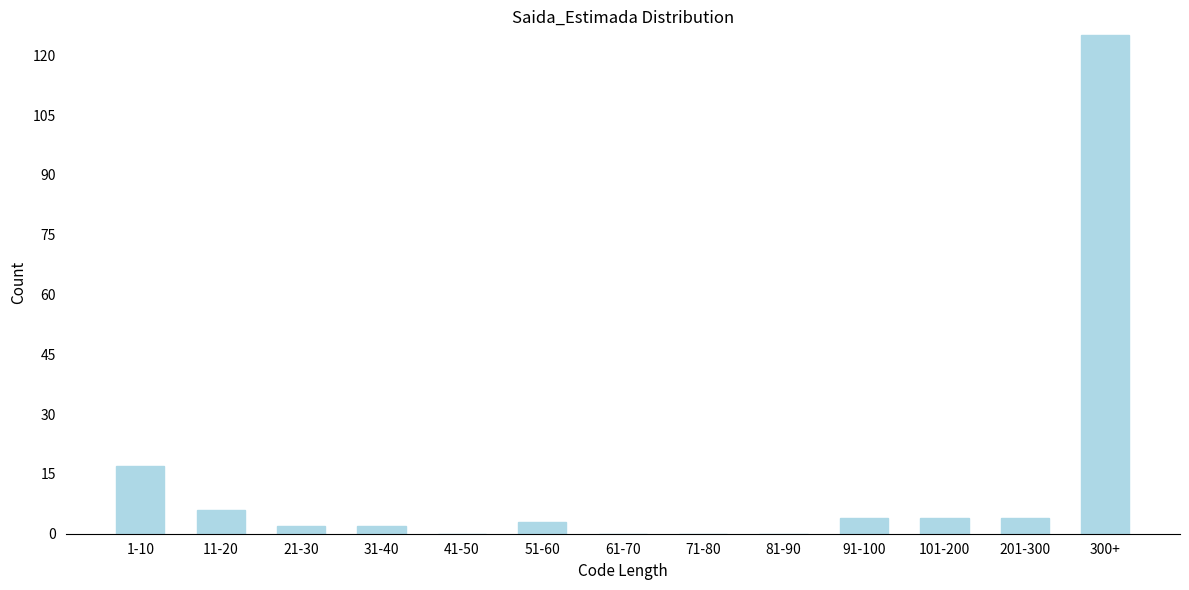

Reading left to right, transcribe all the data shown in this chart.

1-10=17	11-20=6	21-30=2	31-40=2	41-50=0	51-60=3	61-70=0	71-80=0	81-90=0	91-100=4	101-200=4	201-300=4	300+=125